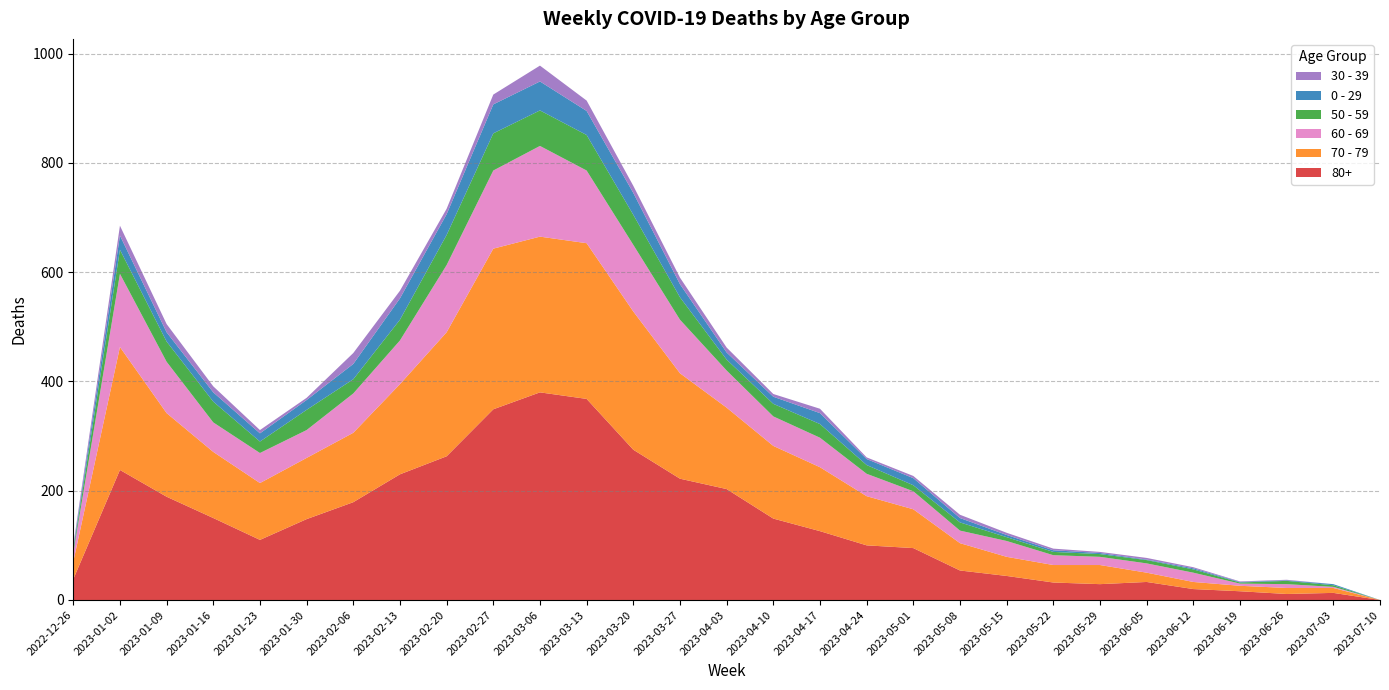

Reading left to right, what are all the values shown in this chart?

80+: 38	238	189	150	110	148	179	230	263	349	380	368	275	222	203	149	126	100	95	54	44	32	29	33	20	16	11	13	0
70 - 79: 32	225	153	121	104	112	127	165	227	294	285	285	253	193	149	133	117	90	71	50	35	32	35	17	13	10	11	9	0
60 - 69: 16	134	94	54	55	51	72	80	123	143	166	133	122	98	68	54	54	41	33	23	29	18	15	17	17	4	7	2	0
50 - 59: 5	44	37	38	21	37	26	38	55	68	65	65	55	41	20	23	25	16	11	15	7	6	5	6	6	2	6	3	0
0 - 29: 4	26	17	17	15	18	28	39	38	53	53	44	40	24	13	13	20	11	13	8	4	3	2	1	2	1	1	2	0
30 - 39: 5	18	15	11	6	4	20	14	10	18	29	19	13	12	9	5	8	3	4	6	4	3	2	3	2	1	1	0	0